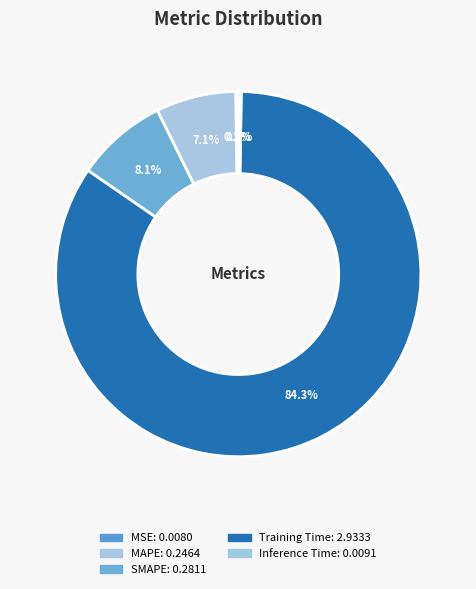

To the nearest percent, what is the difference between the MAPE and MSE slice percentages?

7%